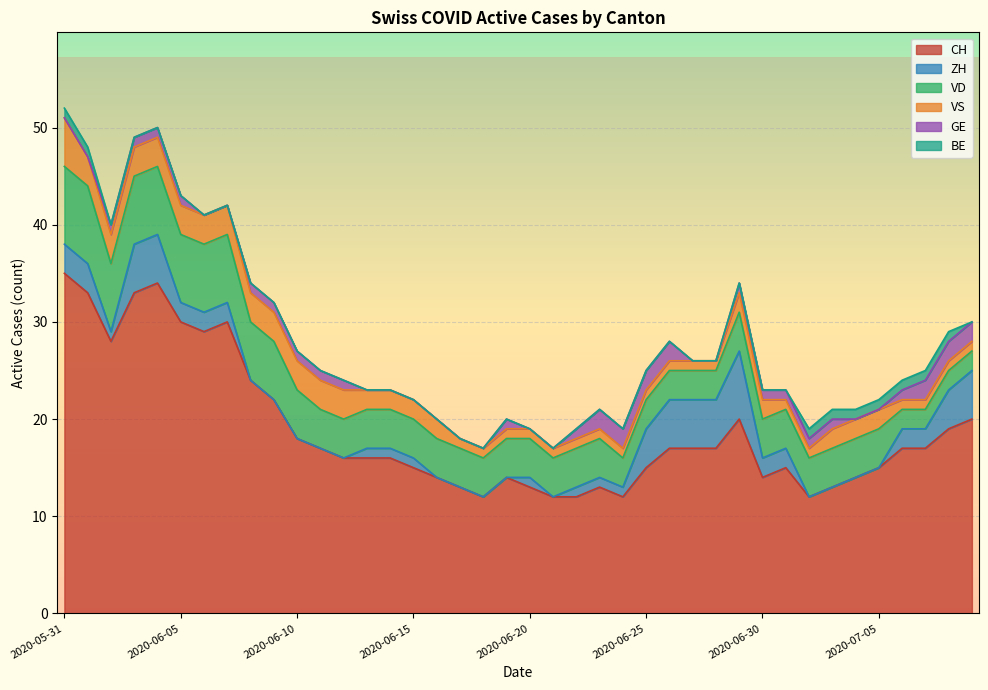

Reading right to left, what are all the values shown in this chart?

CH: 2020-07-09=20	2020-07-08=19	2020-07-07=17	2020-07-06=17	2020-07-05=15	2020-07-04=14	2020-07-03=13	2020-07-02=12	2020-07-01=15	2020-06-30=14	2020-06-29=20	2020-06-28=17	2020-06-27=17	2020-06-26=17	2020-06-25=15	2020-06-24=12	2020-06-23=13	2020-06-22=12	2020-06-21=12	2020-06-20=13	2020-06-19=14	2020-06-18=12	2020-06-17=13	2020-06-16=14	2020-06-15=15	2020-06-14=16	2020-06-13=16	2020-06-12=16	2020-06-11=17	2020-06-10=18	2020-06-09=22	2020-06-08=24	2020-06-07=30	2020-06-06=29	2020-06-05=30	2020-06-04=34	2020-06-03=33	2020-06-02=28	2020-06-01=33	2020-05-31=35
ZH: 2020-07-09=5	2020-07-08=4	2020-07-07=2	2020-07-06=2	2020-07-05=0	2020-07-04=0	2020-07-03=0	2020-07-02=0	2020-07-01=2	2020-06-30=2	2020-06-29=7	2020-06-28=5	2020-06-27=5	2020-06-26=5	2020-06-25=4	2020-06-24=1	2020-06-23=1	2020-06-22=1	2020-06-21=0	2020-06-20=1	2020-06-19=0	2020-06-18=0	2020-06-17=0	2020-06-16=0	2020-06-15=1	2020-06-14=1	2020-06-13=1	2020-06-12=0	2020-06-11=0	2020-06-10=0	2020-06-09=0	2020-06-08=0	2020-06-07=2	2020-06-06=2	2020-06-05=2	2020-06-04=5	2020-06-03=5	2020-06-02=1	2020-06-01=3	2020-05-31=3
VD: 2020-07-09=2	2020-07-08=2	2020-07-07=2	2020-07-06=2	2020-07-05=4	2020-07-04=4	2020-07-03=4	2020-07-02=4	2020-07-01=4	2020-06-30=4	2020-06-29=4	2020-06-28=3	2020-06-27=3	2020-06-26=3	2020-06-25=3	2020-06-24=3	2020-06-23=4	2020-06-22=4	2020-06-21=4	2020-06-20=4	2020-06-19=4	2020-06-18=4	2020-06-17=4	2020-06-16=4	2020-06-15=4	2020-06-14=4	2020-06-13=4	2020-06-12=4	2020-06-11=4	2020-06-10=5	2020-06-09=6	2020-06-08=6	2020-06-07=7	2020-06-06=7	2020-06-05=7	2020-06-04=7	2020-06-03=7	2020-06-02=7	2020-06-01=8	2020-05-31=8
VS: 2020-07-09=1	2020-07-08=1	2020-07-07=1	2020-07-06=1	2020-07-05=2	2020-07-04=2	2020-07-03=2	2020-07-02=1	2020-07-01=1	2020-06-30=2	2020-06-29=2	2020-06-28=1	2020-06-27=1	2020-06-26=1	2020-06-25=1	2020-06-24=1	2020-06-23=1	2020-06-22=1	2020-06-21=1	2020-06-20=1	2020-06-19=1	2020-06-18=1	2020-06-17=1	2020-06-16=2	2020-06-15=2	2020-06-14=2	2020-06-13=2	2020-06-12=3	2020-06-11=3	2020-06-10=3	2020-06-09=3	2020-06-08=3	2020-06-07=3	2020-06-06=3	2020-06-05=3	2020-06-04=3	2020-06-03=3	2020-06-02=3	2020-06-01=3	2020-05-31=5
GE: 2020-07-09=2	2020-07-08=2	2020-07-07=2	2020-07-06=1	2020-07-05=0	2020-07-04=0	2020-07-03=1	2020-07-02=1	2020-07-01=1	2020-06-30=1	2020-06-29=1	2020-06-28=0	2020-06-27=0	2020-06-26=2	2020-06-25=2	2020-06-24=2	2020-06-23=2	2020-06-22=1	2020-06-21=0	2020-06-20=0	2020-06-19=1	2020-06-18=0	2020-06-17=0	2020-06-16=0	2020-06-15=0	2020-06-14=0	2020-06-13=0	2020-06-12=1	2020-06-11=1	2020-06-10=1	2020-06-09=1	2020-06-08=1	2020-06-07=0	2020-06-06=0	2020-06-05=1	2020-06-04=1	2020-06-03=1	2020-06-02=1	2020-06-01=0	2020-05-31=0
BE: 2020-07-09=0	2020-07-08=1	2020-07-07=1	2020-07-06=1	2020-07-05=1	2020-07-04=1	2020-07-03=1	2020-07-02=1	2020-07-01=0	2020-06-30=0	2020-06-29=0	2020-06-28=0	2020-06-27=0	2020-06-26=0	2020-06-25=0	2020-06-24=0	2020-06-23=0	2020-06-22=0	2020-06-21=0	2020-06-20=0	2020-06-19=0	2020-06-18=0	2020-06-17=0	2020-06-16=0	2020-06-15=0	2020-06-14=0	2020-06-13=0	2020-06-12=0	2020-06-11=0	2020-06-10=0	2020-06-09=0	2020-06-08=0	2020-06-07=0	2020-06-06=0	2020-06-05=0	2020-06-04=0	2020-06-03=0	2020-06-02=0	2020-06-01=1	2020-05-31=1